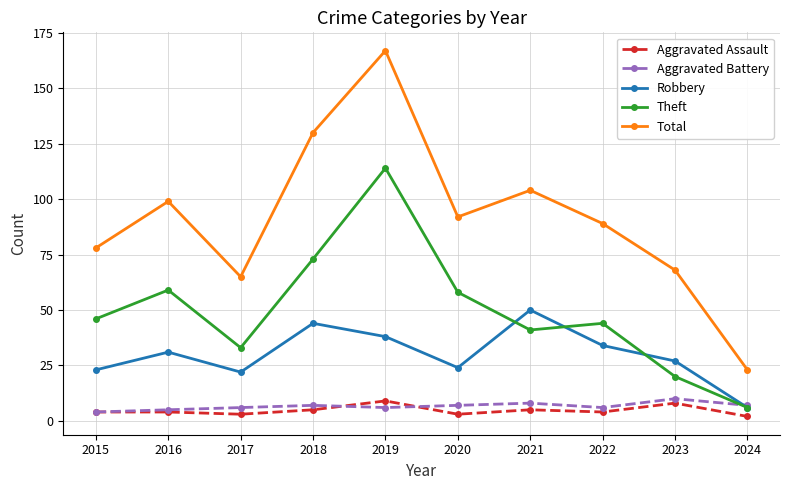

Reading right to left, what are all the values shown in this chart?

Aggravated Assault: 2024=2	2023=8	2022=4	2021=5	2020=3	2019=9	2018=5	2017=3	2016=4	2015=4
Aggravated Battery: 2024=7	2023=10	2022=6	2021=8	2020=7	2019=6	2018=7	2017=6	2016=5	2015=4
Robbery: 2024=6	2023=27	2022=34	2021=50	2020=24	2019=38	2018=44	2017=22	2016=31	2015=23
Theft: 2024=6	2023=20	2022=44	2021=41	2020=58	2019=114	2018=73	2017=33	2016=59	2015=46
Total: 2024=23	2023=68	2022=89	2021=104	2020=92	2019=167	2018=130	2017=65	2016=99	2015=78